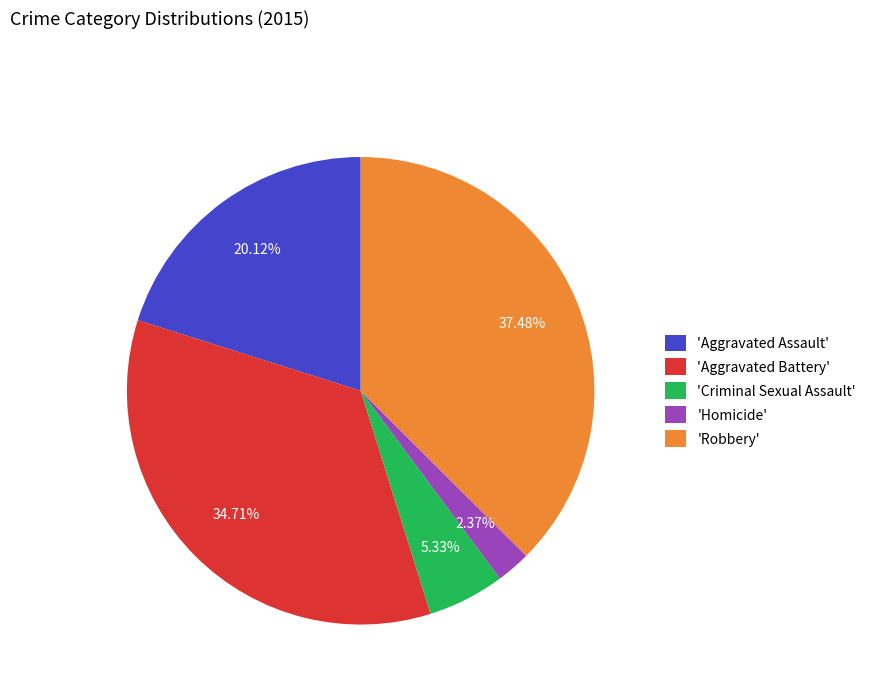

Between 'Homicide' and 'Aggravated Battery', which is larger?

'Aggravated Battery'